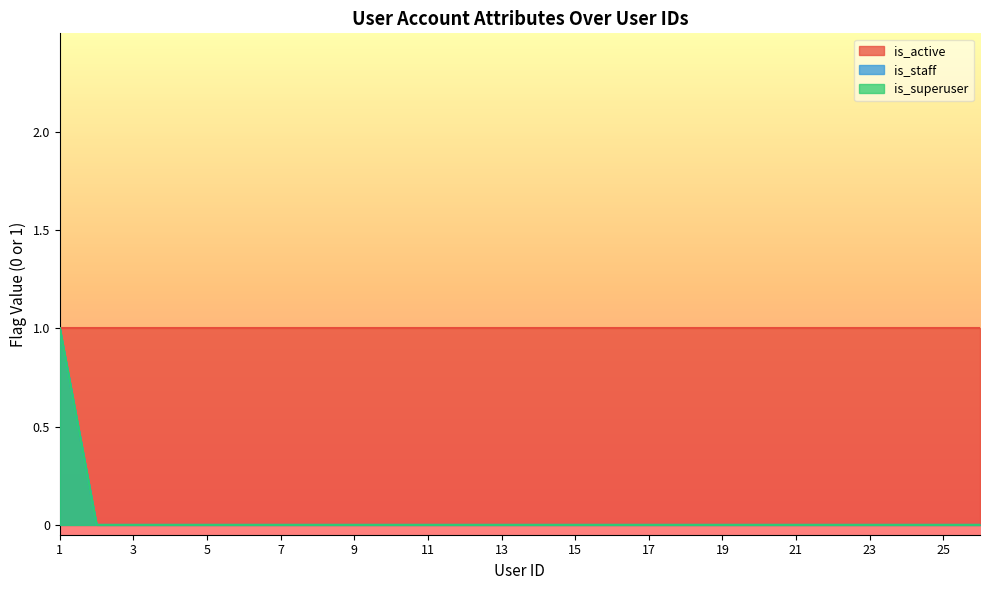

How many data points in is_superuser are above 0?

1